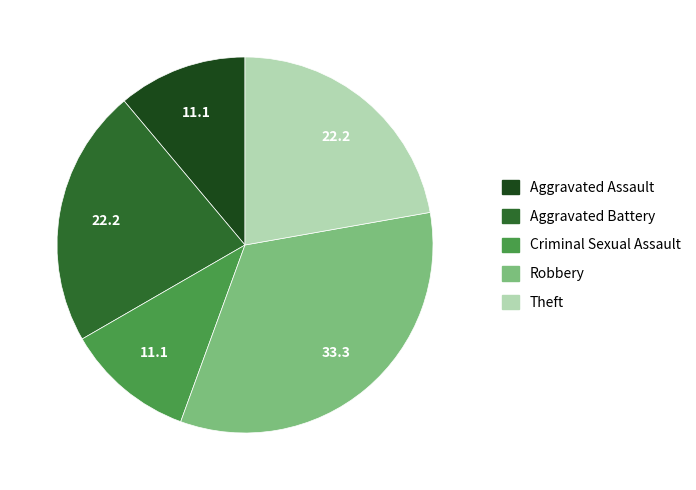

What is the ratio of the value at Robbery to the value at Aggravated Assault?

3.0